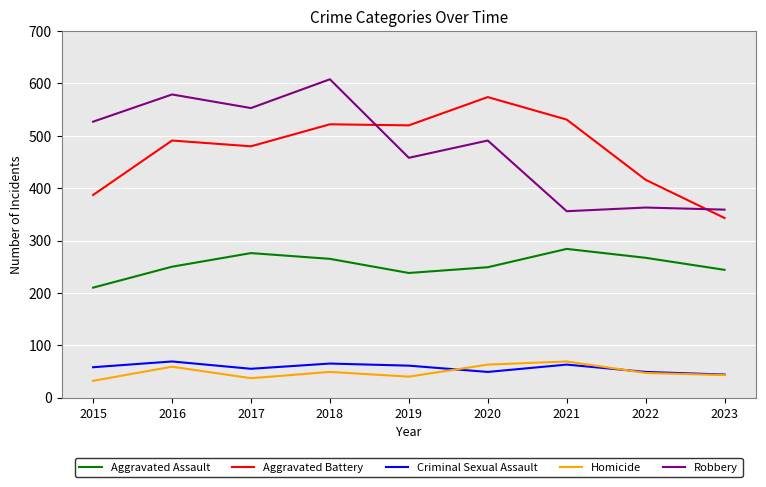

True or false: Robbery has a value of 151 at 2023.

False